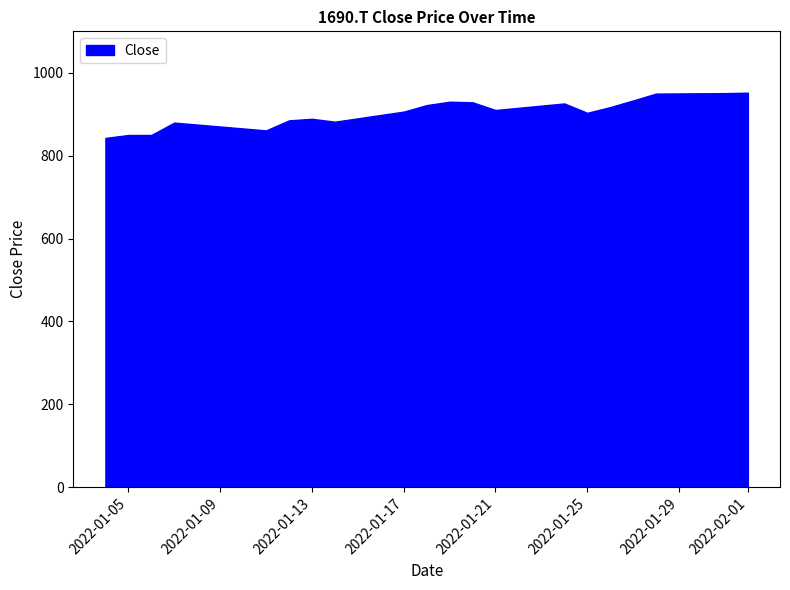

What is the greatest value displayed?

952.0